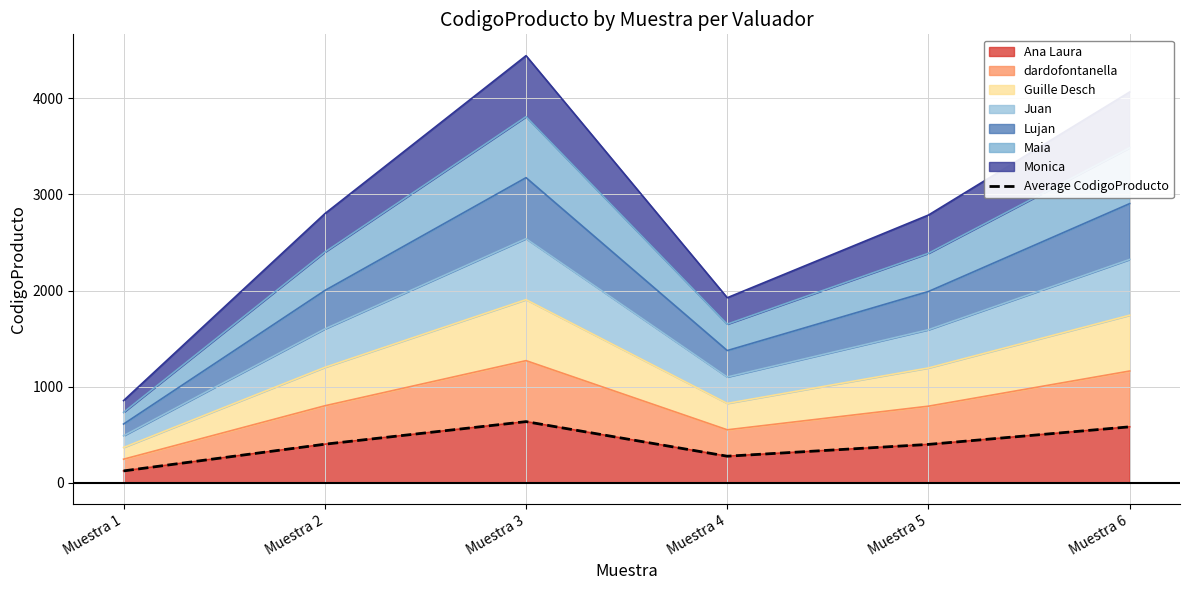

What is the greatest value displayed?

635